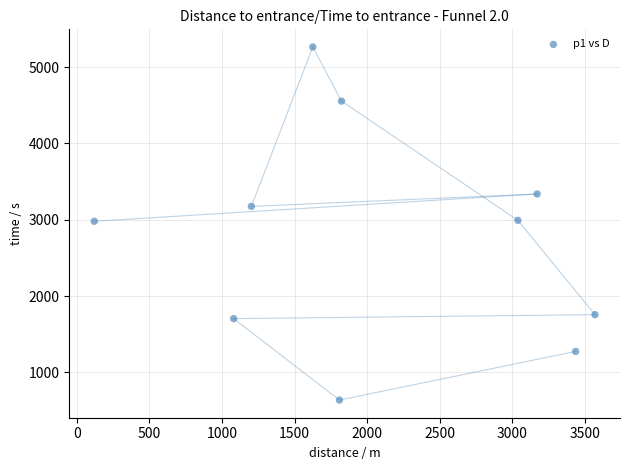

What is the average Y value?

2766.9